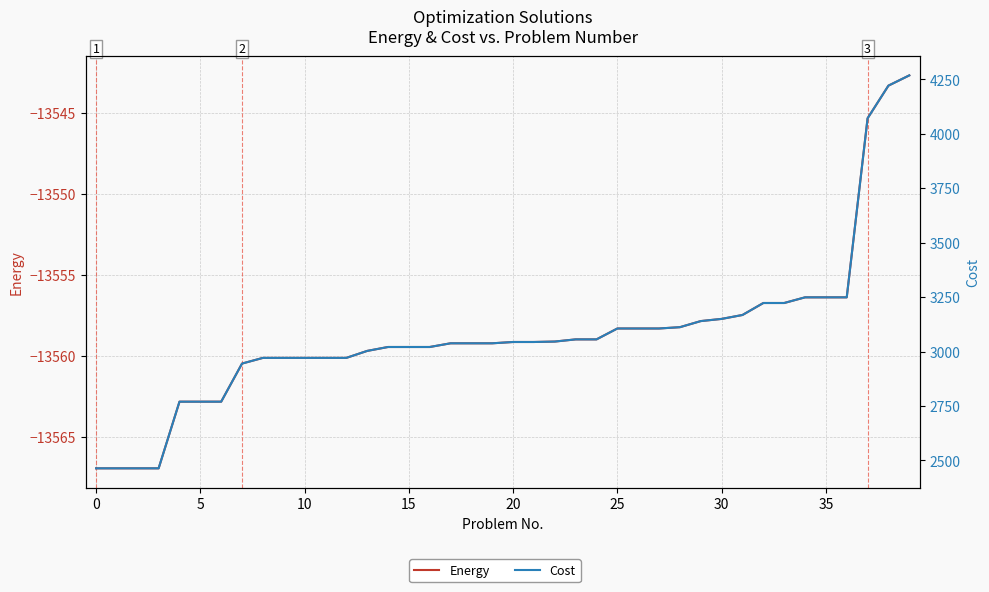

Between 18 and 35, which series saw the biggest shift?

Cost